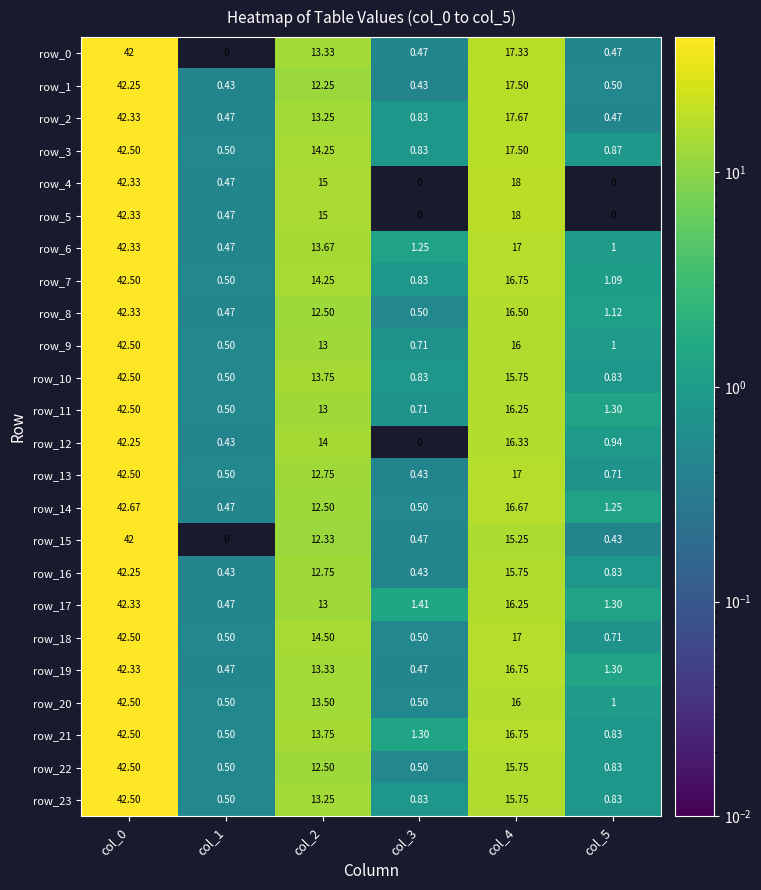

What is the difference between the highest and lowest values at col_1?

0.5